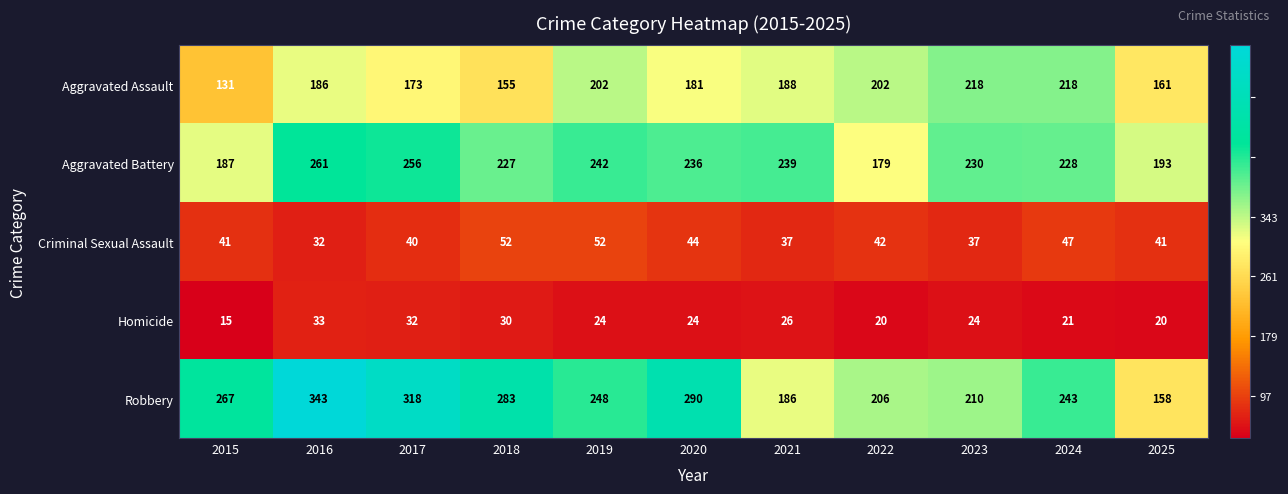

Rank the series by their maximum value, from lowest to highest.

Homicide, Criminal Sexual Assault, Aggravated Assault, Aggravated Battery, Robbery